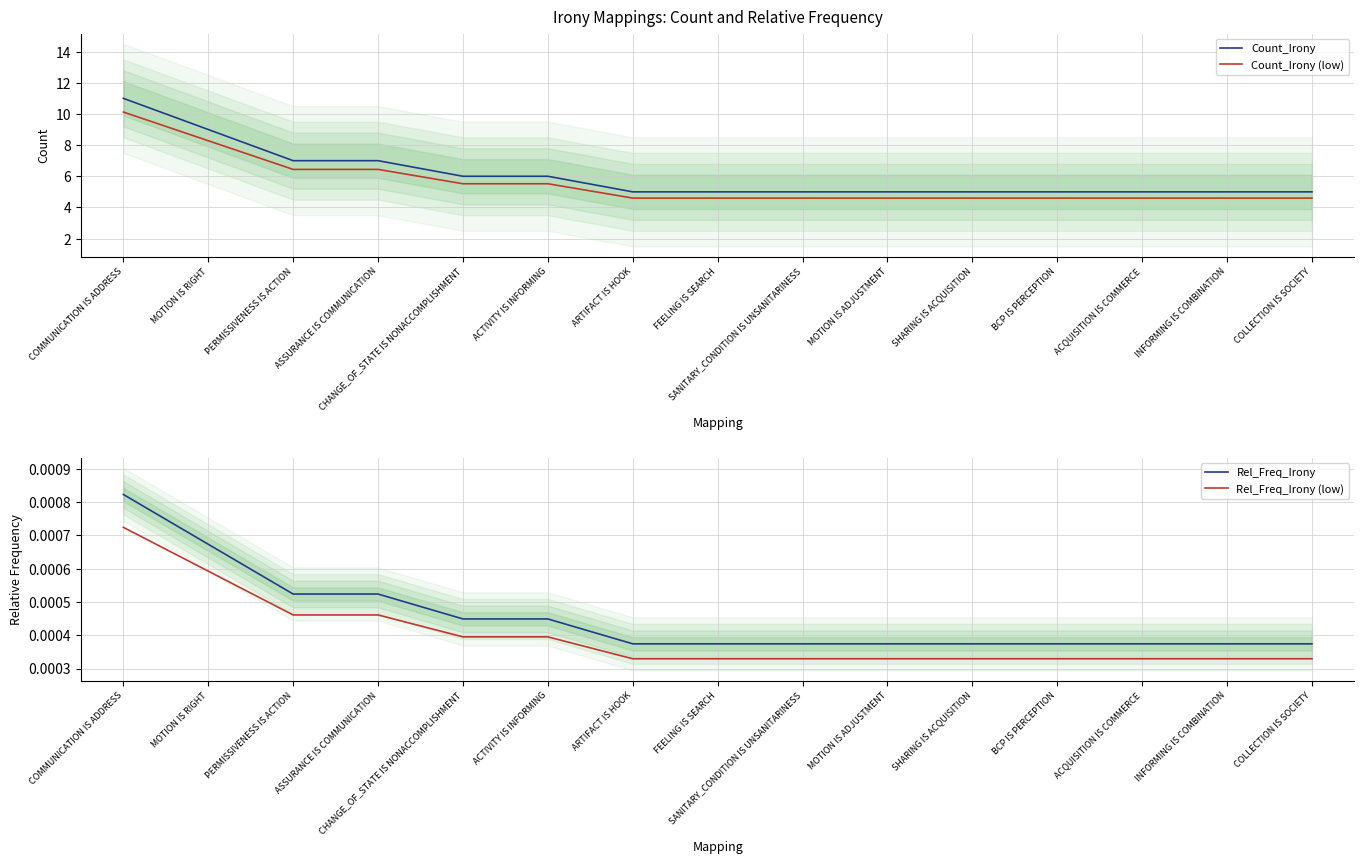

Does the chart display data point markers on the line(s)?

No